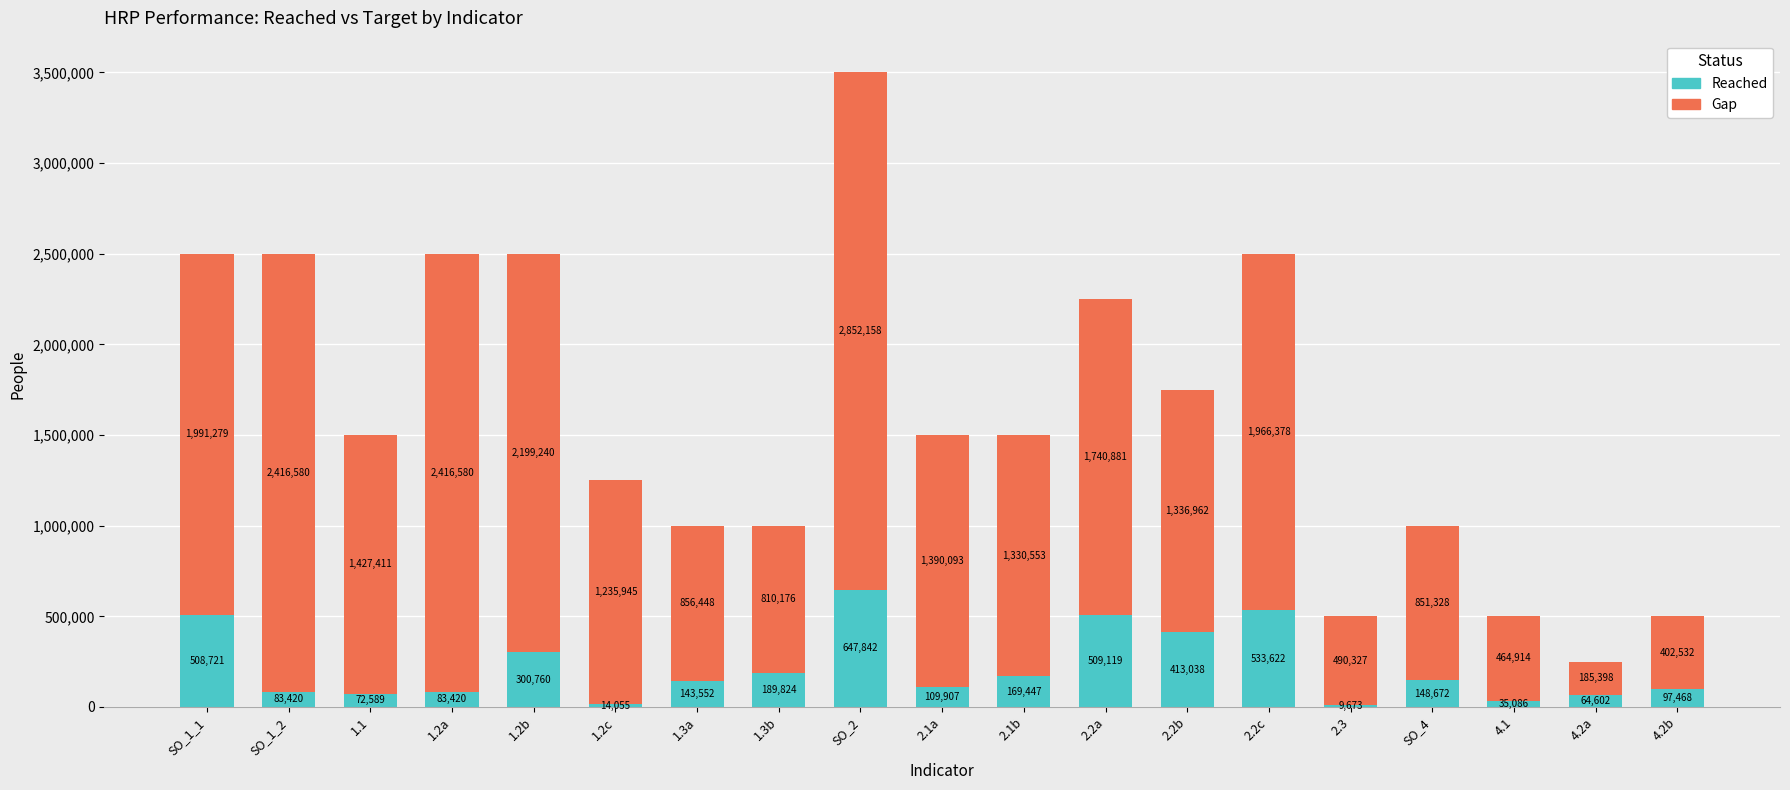

The value of Reached at 1.3b is 189824. True or false?

True